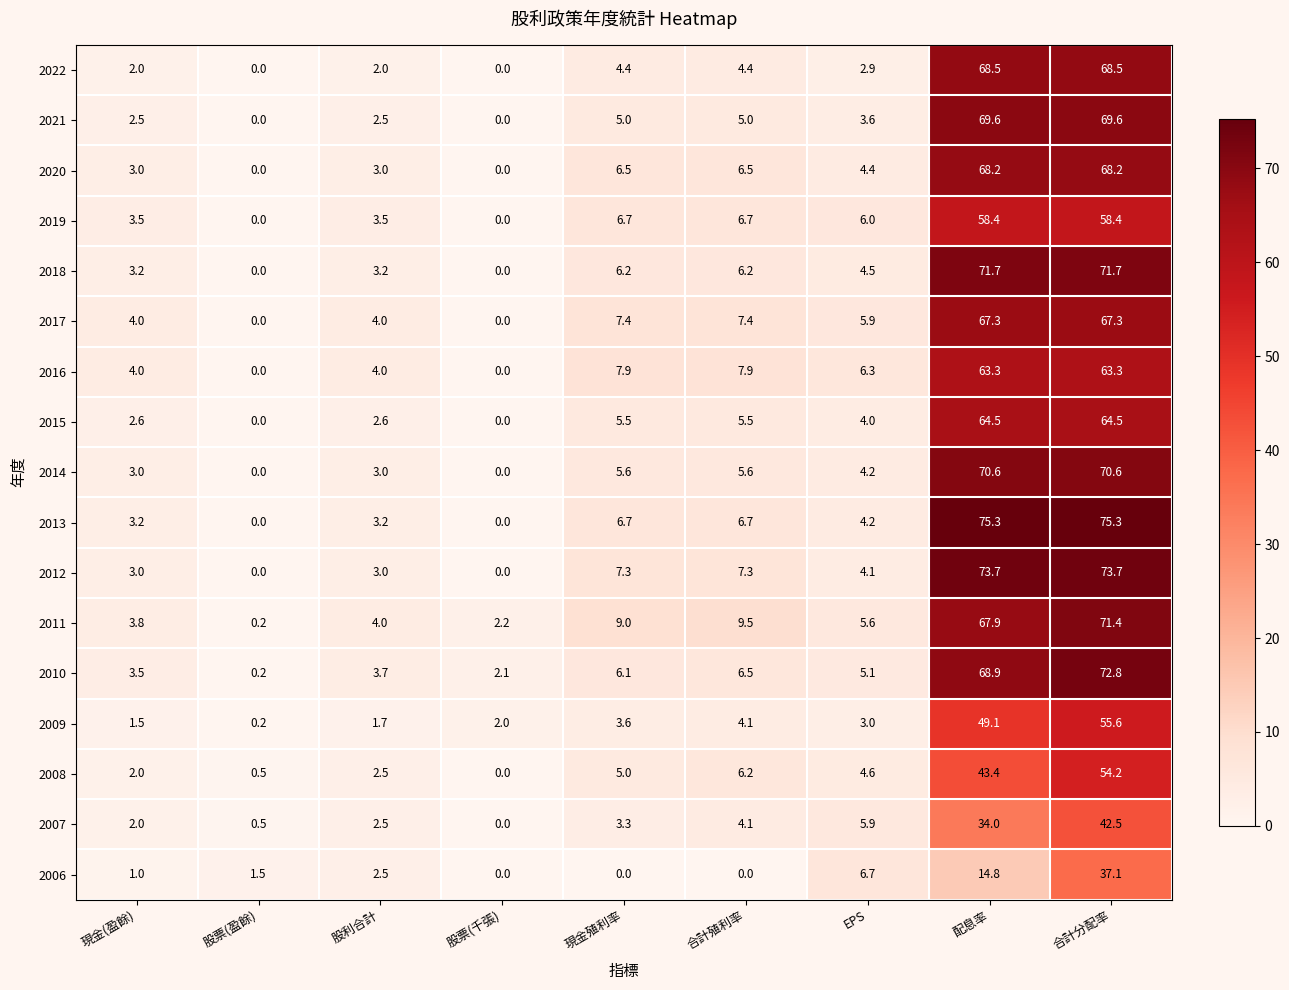

Is it true that 2013 equals 6.7 at 現金殖利率?

True